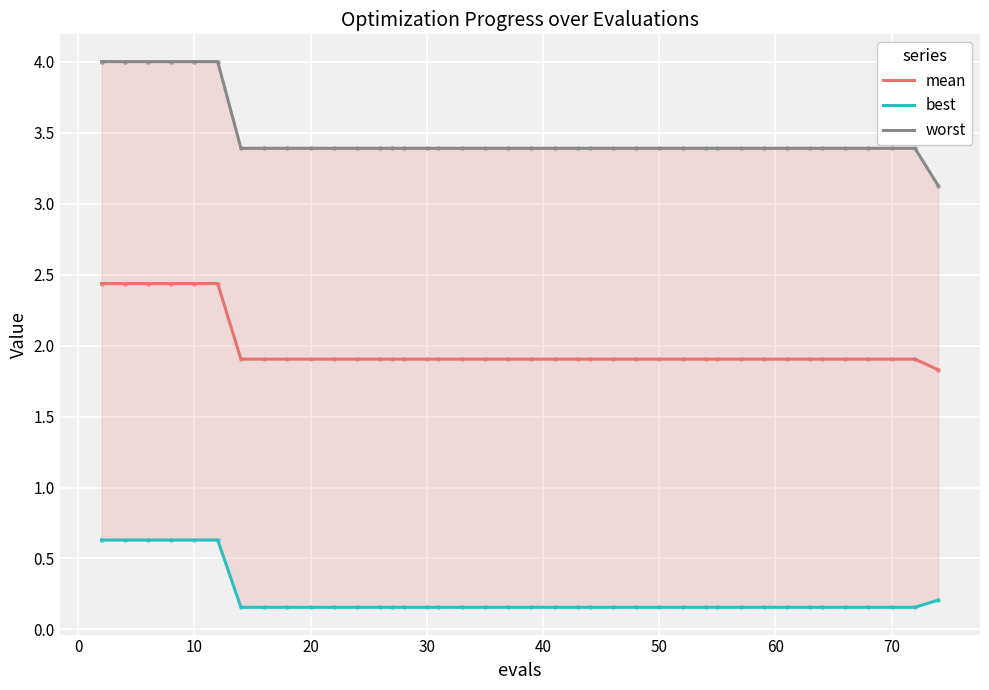

True or false: best and worst intersect in this chart.

False